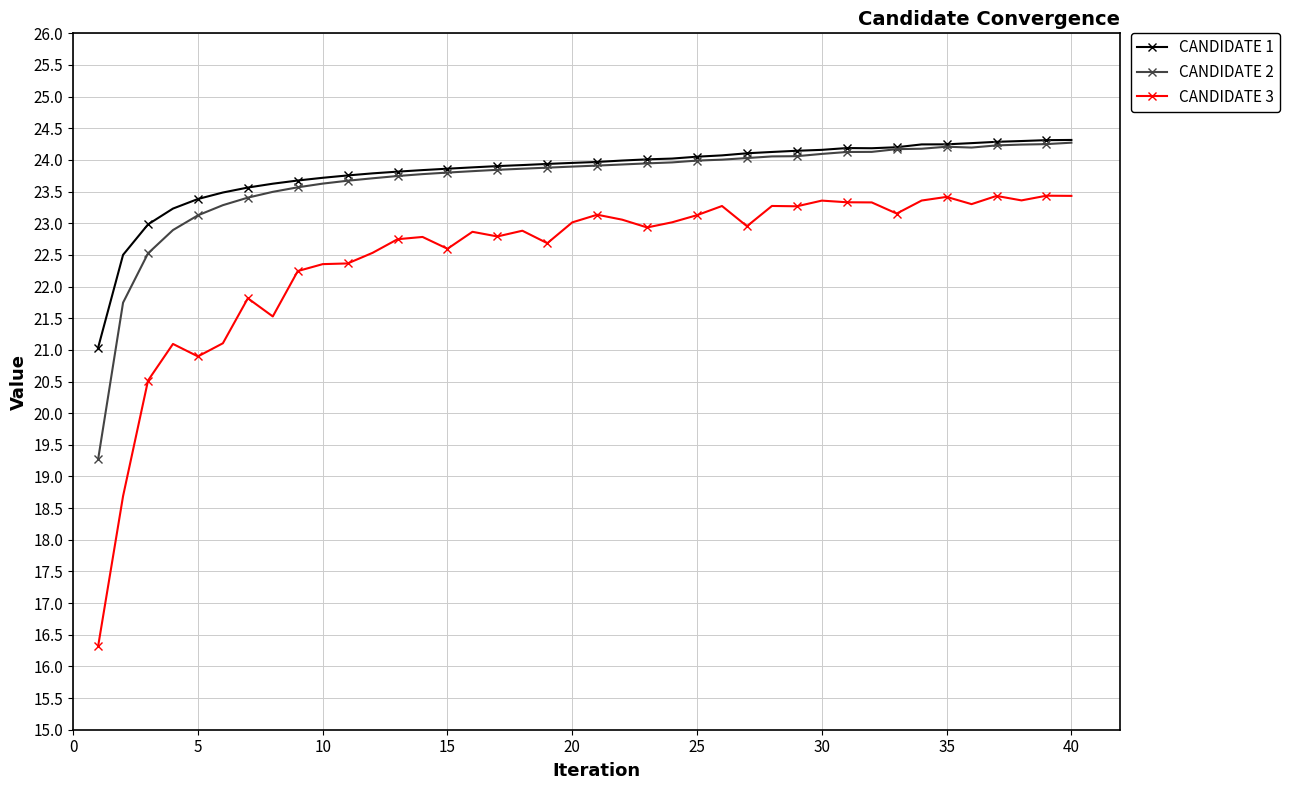

How many data points does each series have?

40